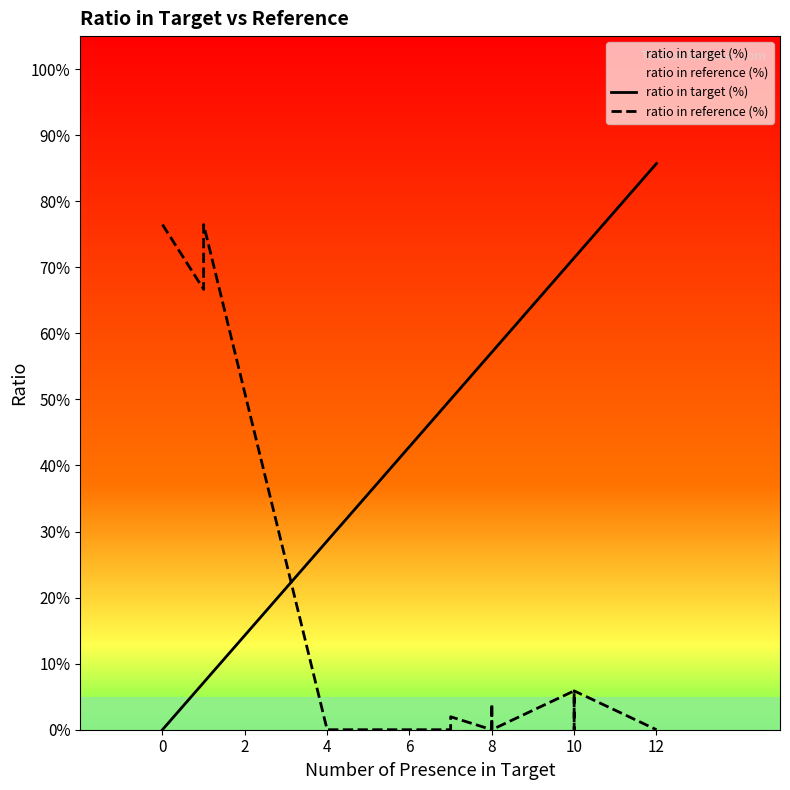

Which series has the largest total across all categories?

ratio in target (%)